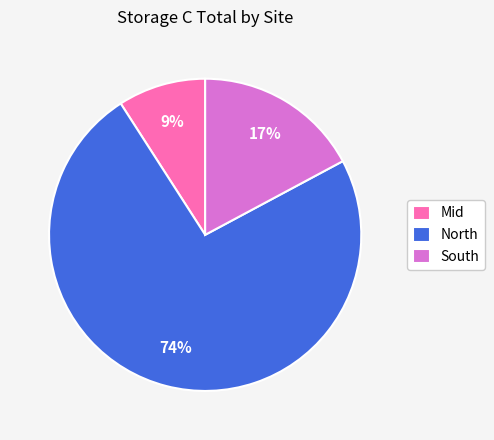

What is the smallest slice in the pie chart?

Mid